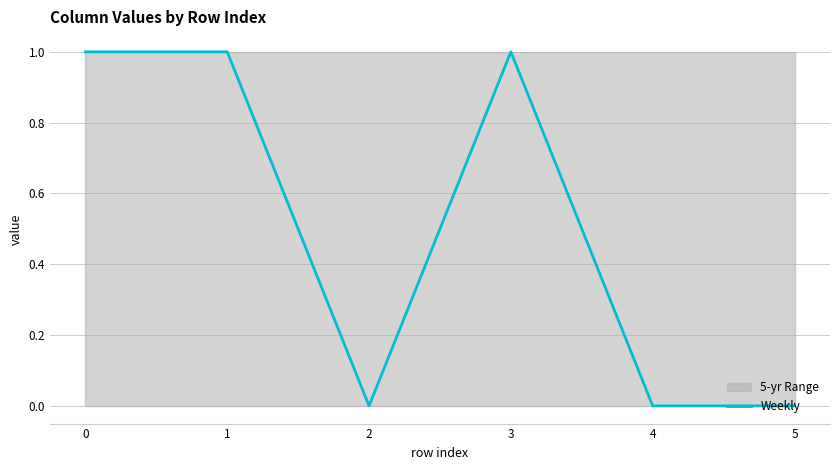

Between 2 and 4, which is larger?

2